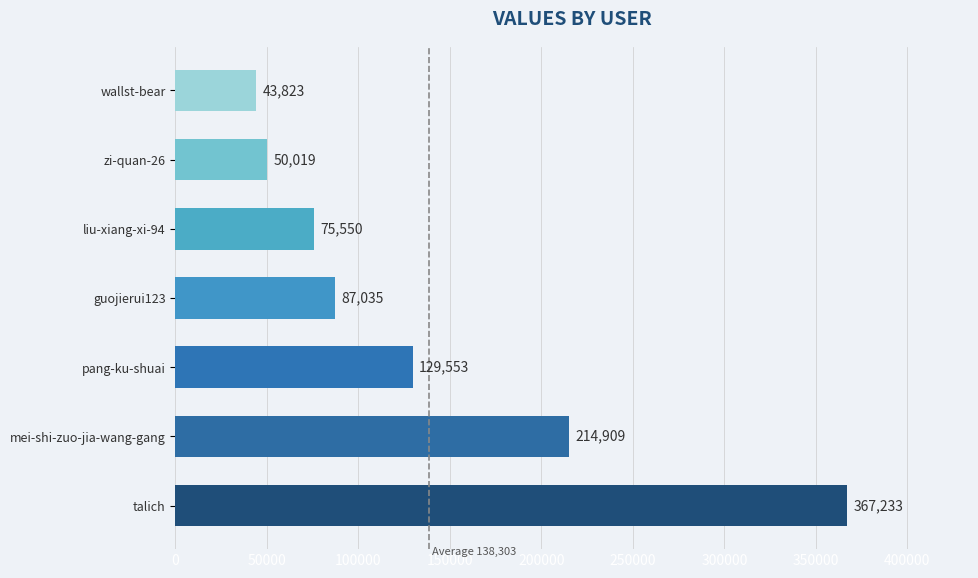

What value does the data have at zi-quan-26, to the nearest 10?

50020